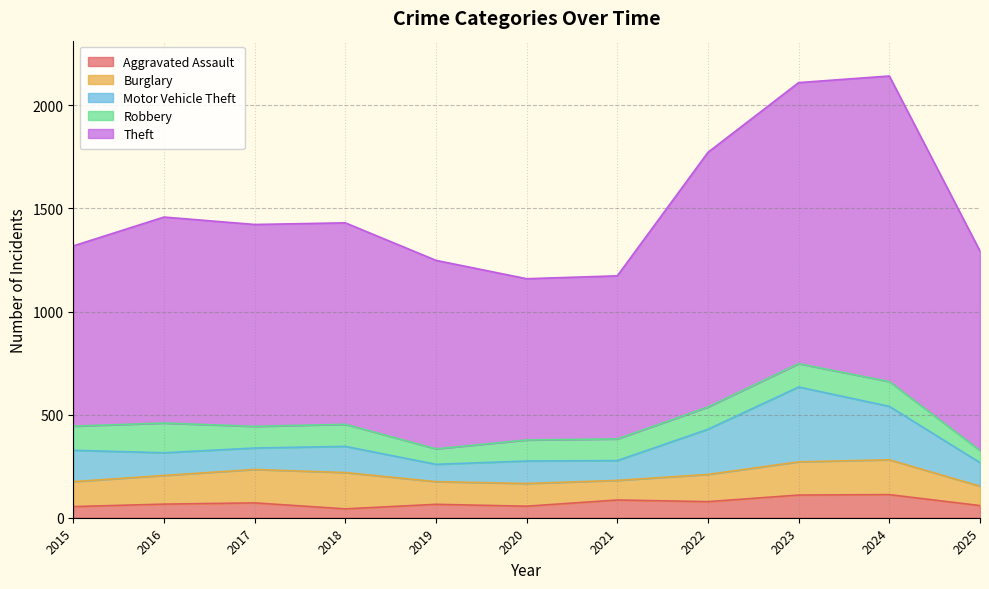

True or false: Motor Vehicle Theft and Theft intersect in this chart.

False